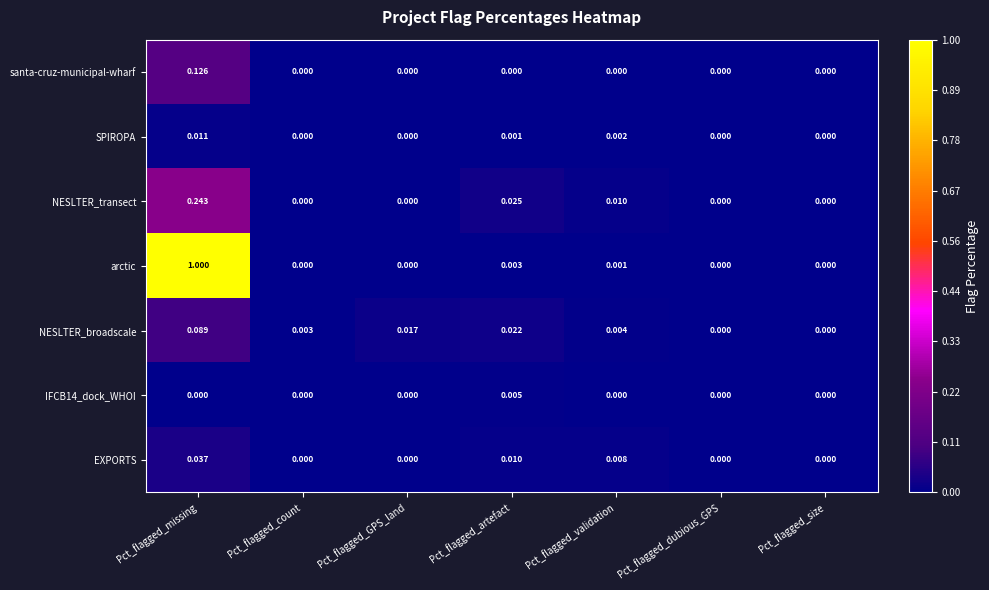

At which category is the sum across all series the highest?

Pct_flagged_missing